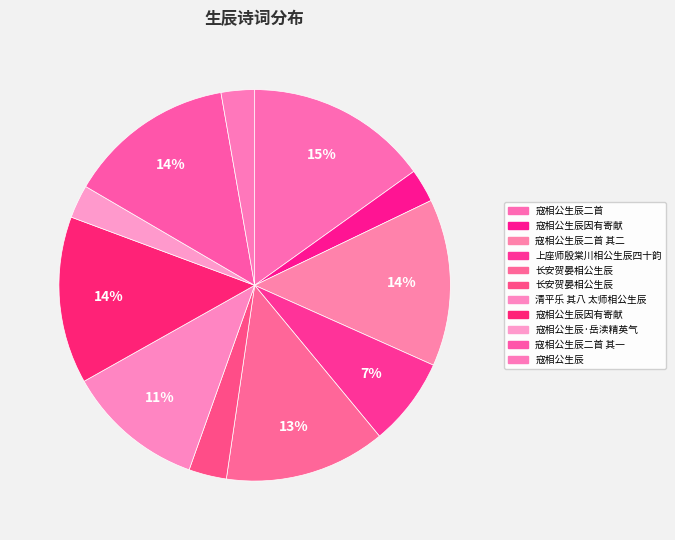

How many segments does this pie chart have?

11